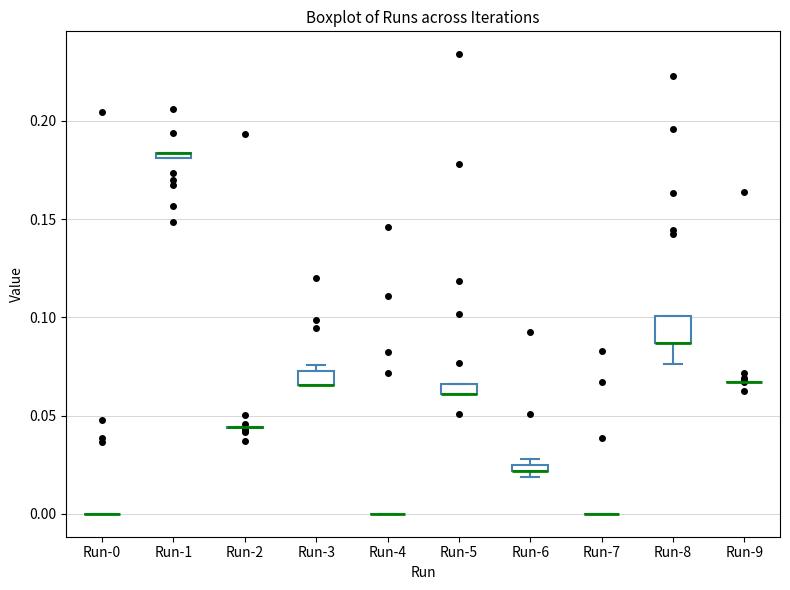

Where is the lower edge of the box for Run-3 on the y-axis? The values are not printed on the chart, so give them approximately, as read against the axis.

0.065